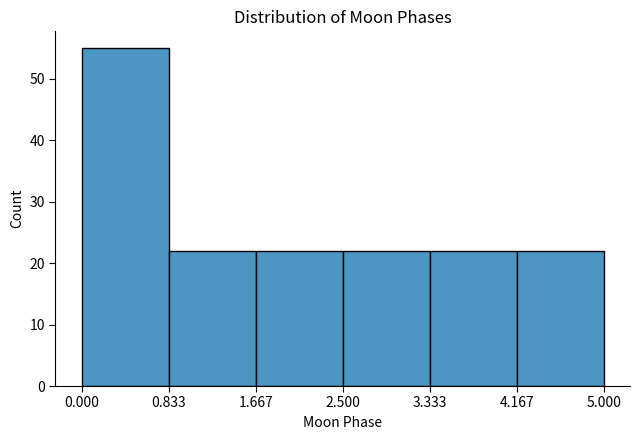

What is the height of the bar covering 1.667 to 2.500 on the x-axis? The values are not printed on the chart, so give them approximately, as read against the axis.

22